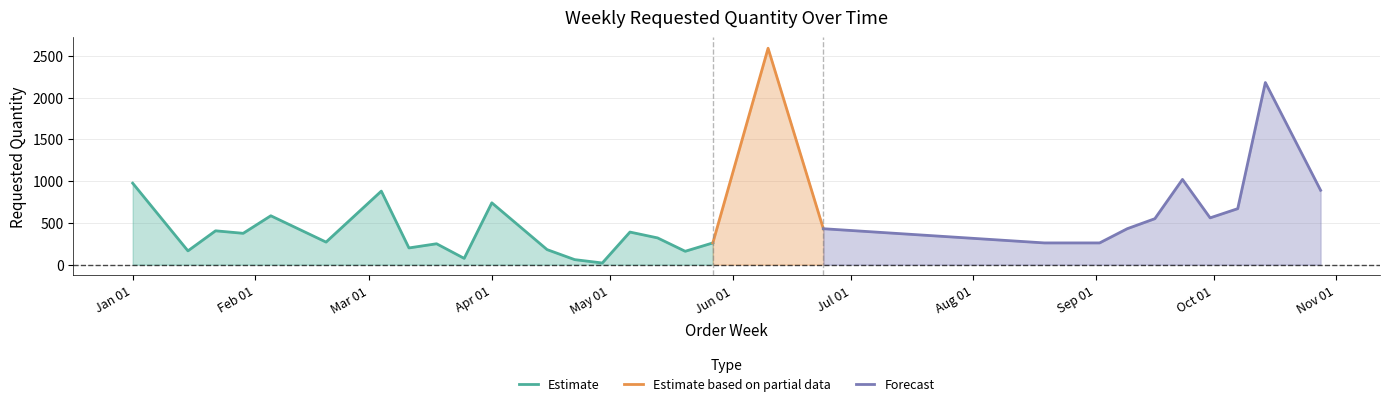

What position from the right is 2024-03-18?

21